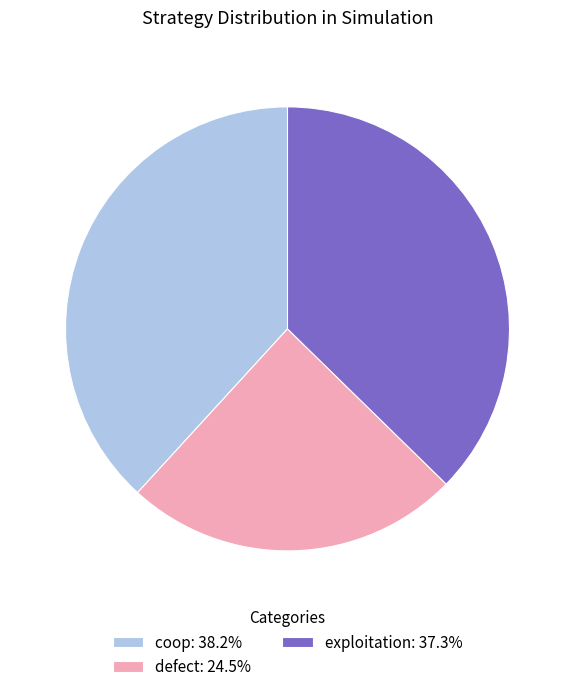

Do coop: 38.2% and defect: 24.5% together represent more than half of the pie?

Yes